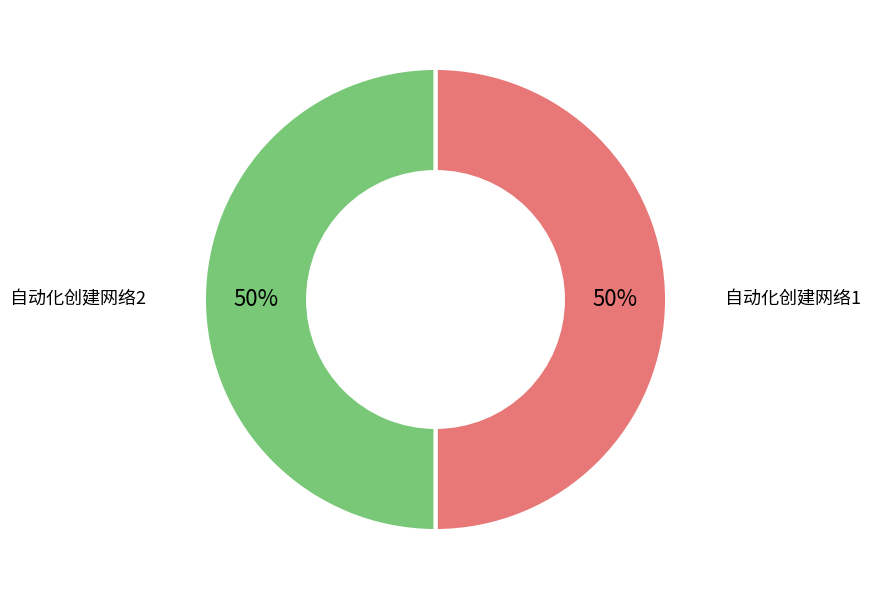

To the nearest percent, what portion does 自动化创建网络2 represent?

50%